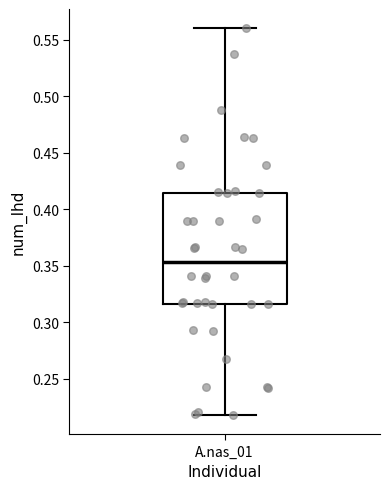

Transcribe this box plot: give where the median line is, the range the box spans, and where the two whiskers end, as read against the y-axis. The values are not printed on the chart, so give them approximately, as read against the axis.

median 0.355, box 0.315 to 0.415, whiskers 0.220 to 0.560